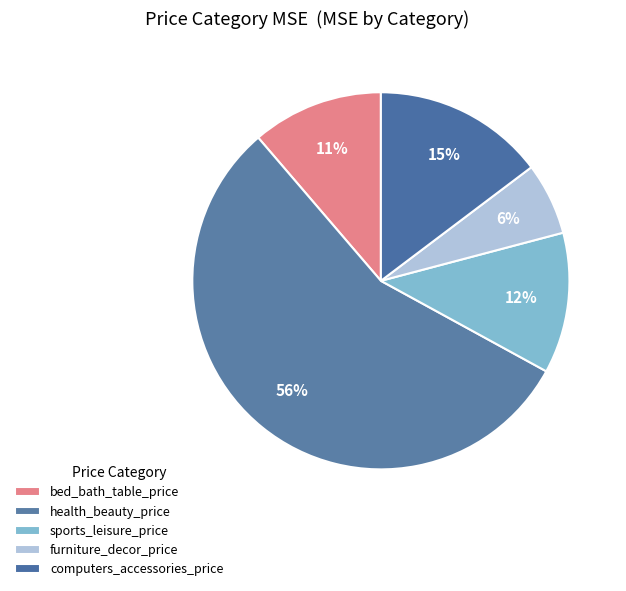

Is it true that sports_leisure_price is 12% of the pie?

True